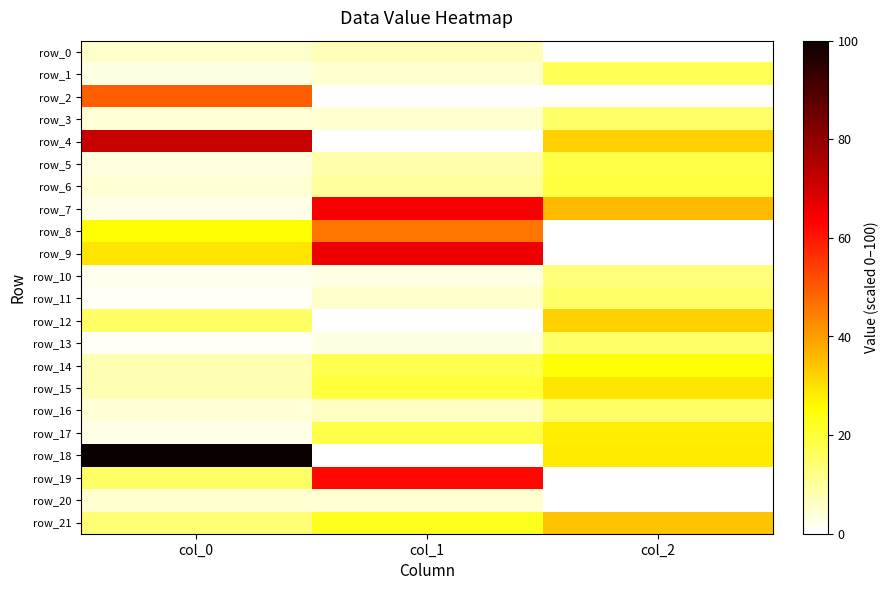

Which category has the lowest value across all series?

col_2